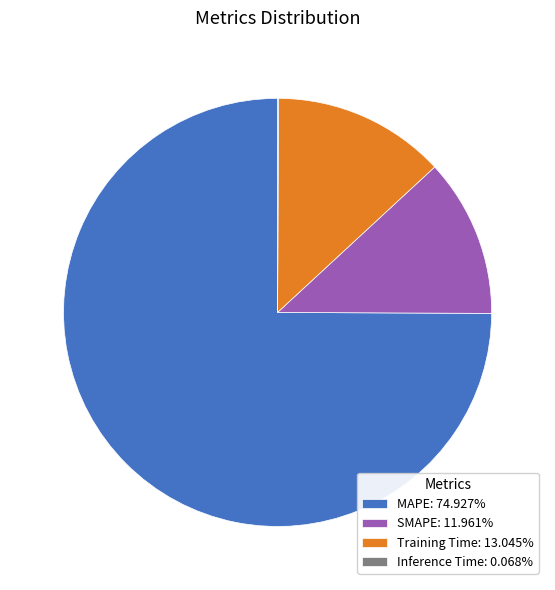

Is the sum of SMAPE: 11.961% and Training Time: 13.045% greater than half?

No